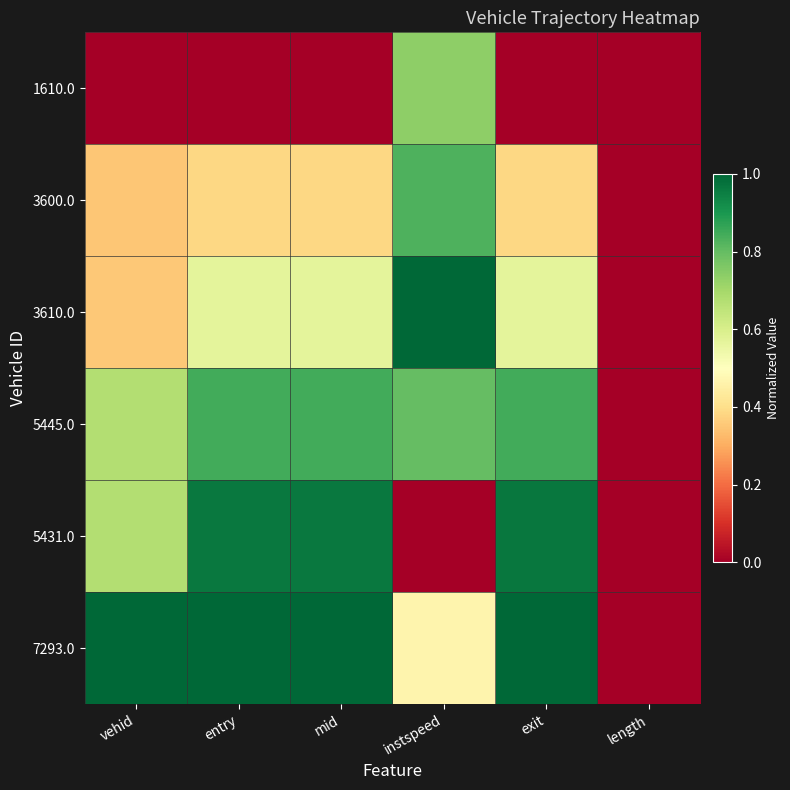

Count the number of data series in this chart.

6